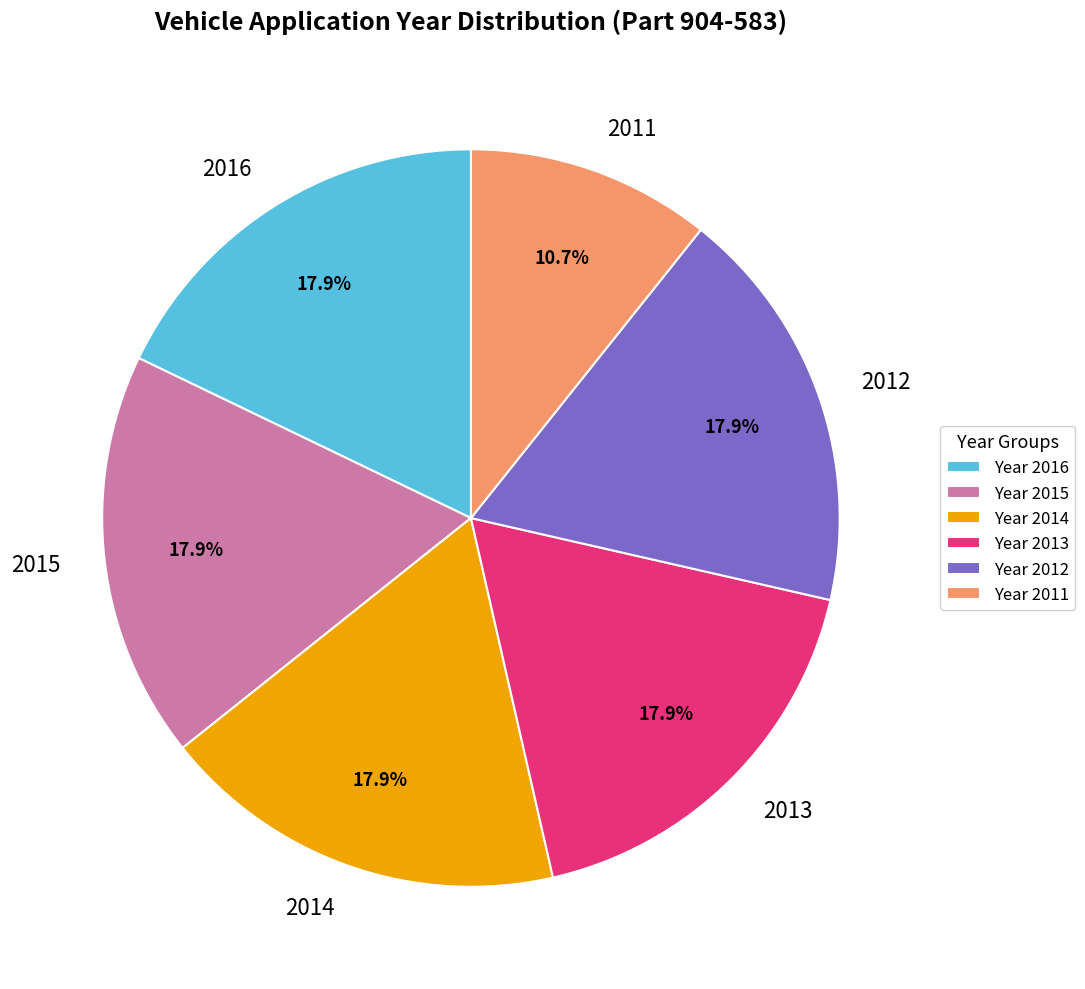

Does any single category account for the majority?

No